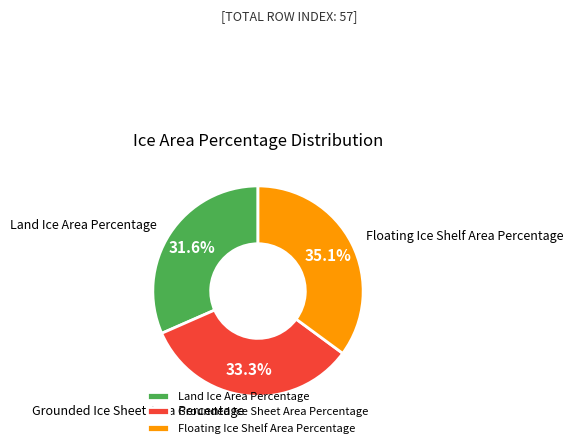

Does any single category account for the majority?

No